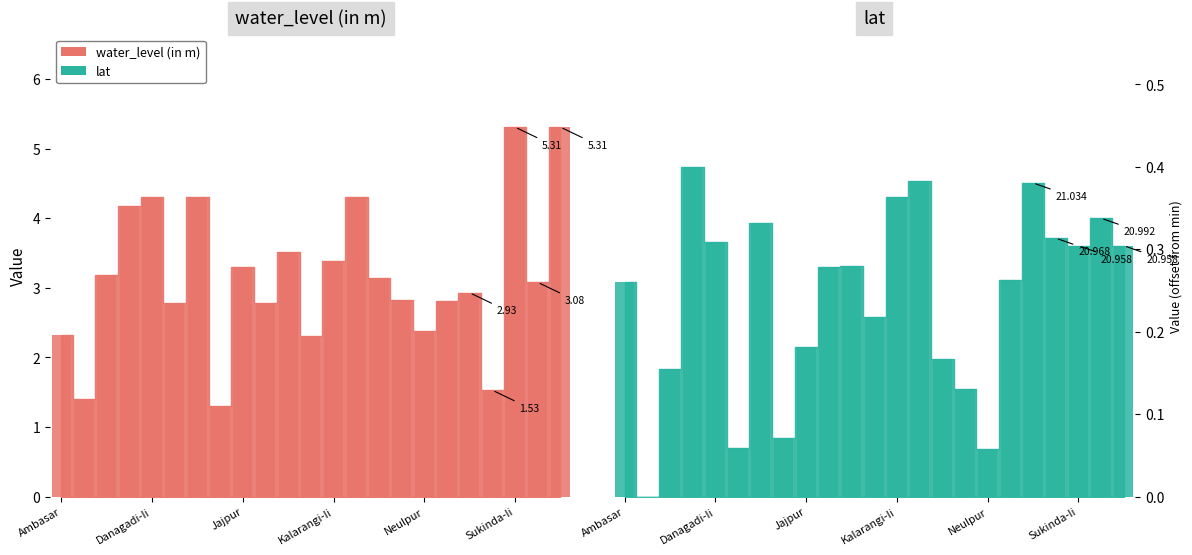

What is the label of the 21st bar from the right?

Chandeidhara